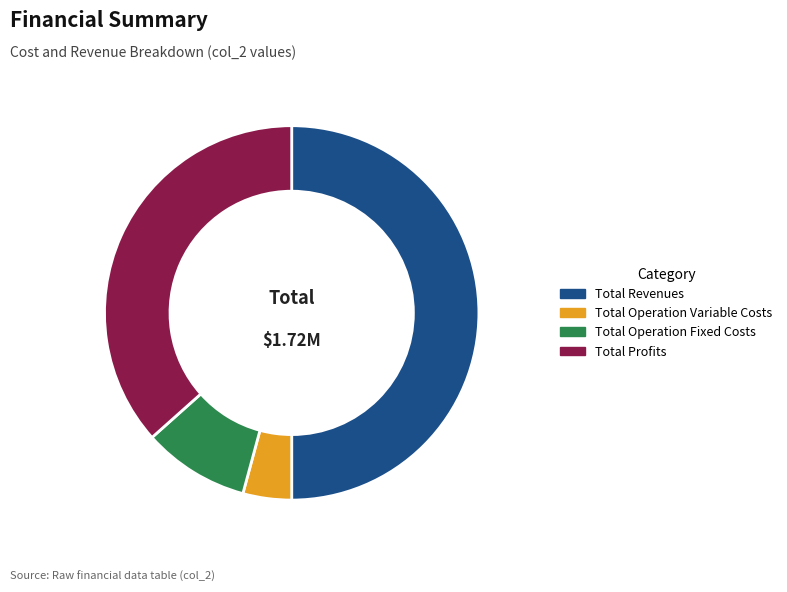

Combined, do Total Operation Fixed Costs and Total Profits account for over 50%?

No